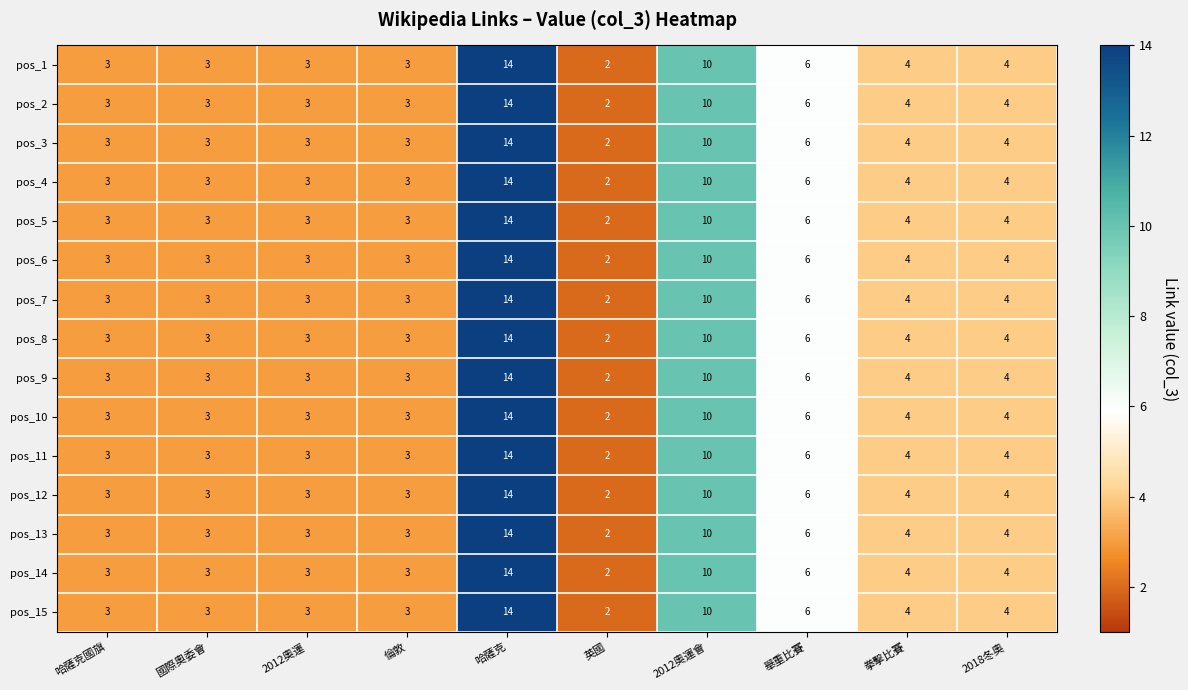

What is the difference between the maximum and minimum values in the pos_3 series?

12